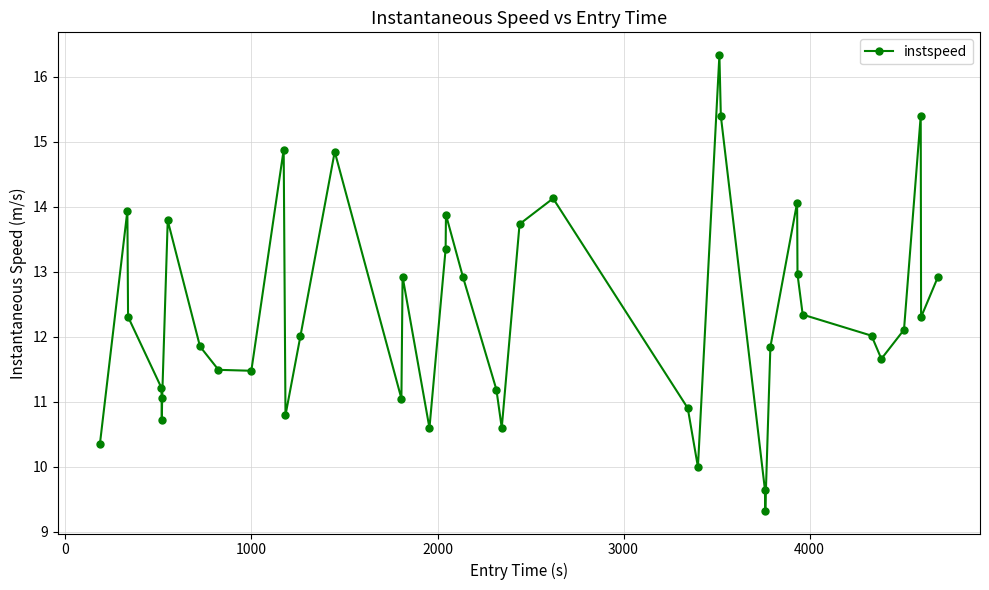

What is the value of the 26th point from the left?

10.0